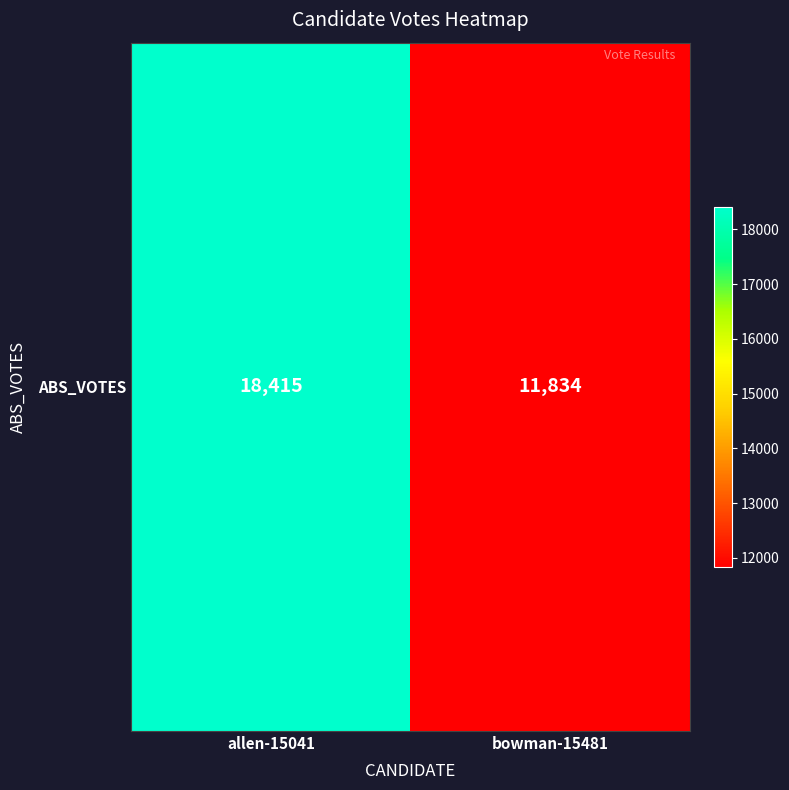

How many distinct data groups are displayed?

1